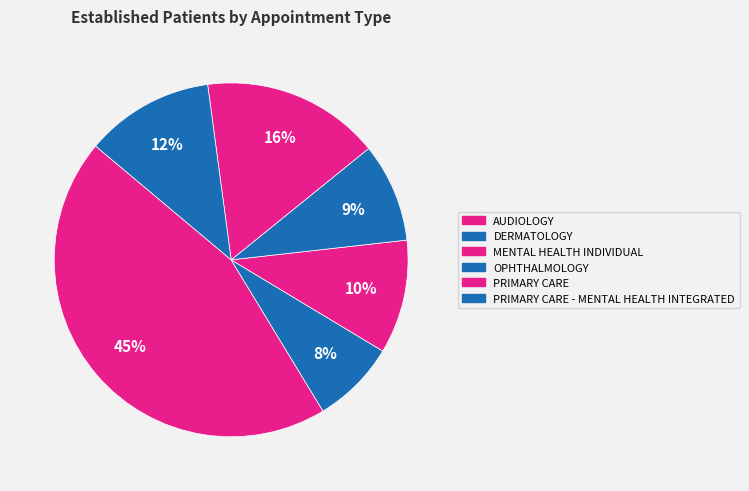

Count the number of slices in the pie.

6